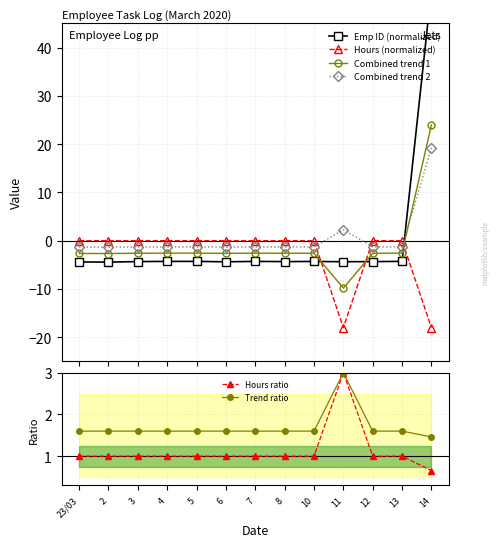

How many lines are shown in the chart?

6